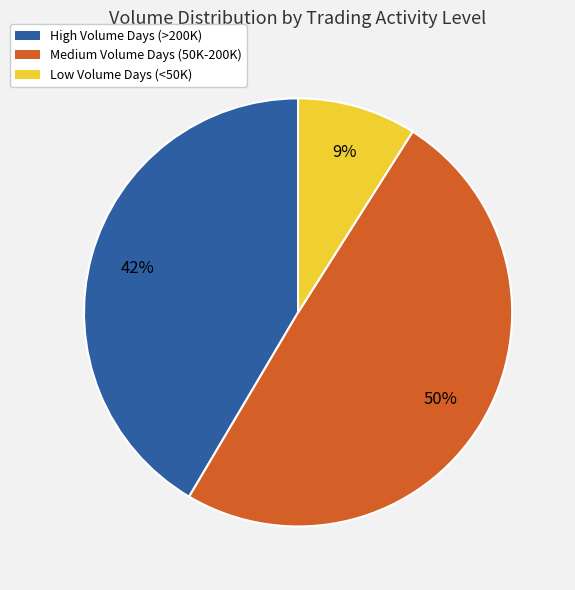

To the nearest percent, what portion does High Volume Days (>200K) represent?

42%